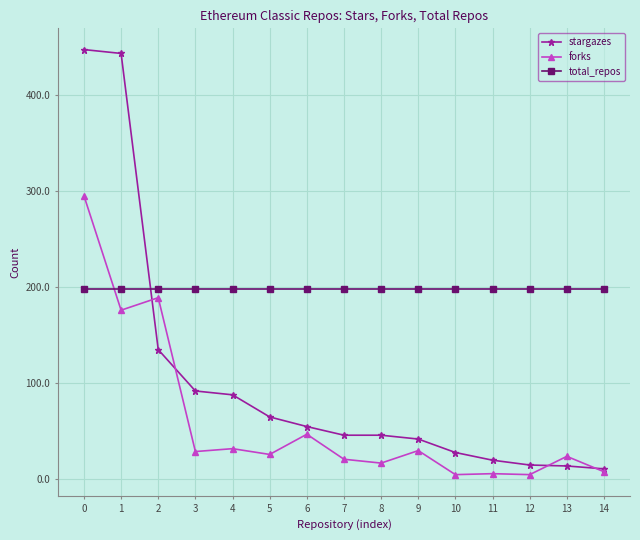

List the series in order of their peak value, lowest first.

total_repos, forks, stargazes